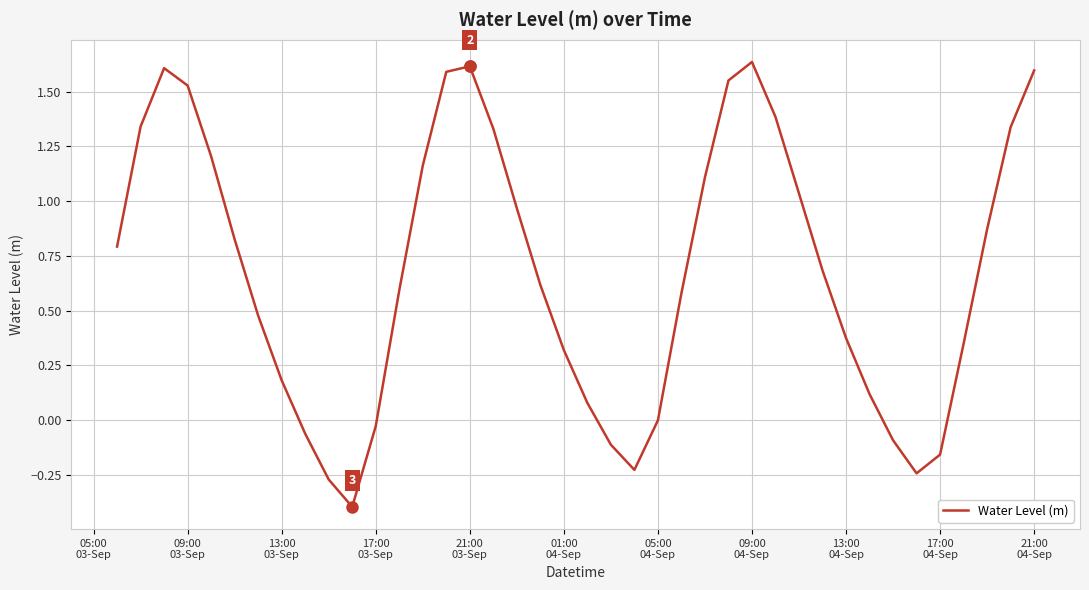

What is the minimum value shown in the chart?

-0.4